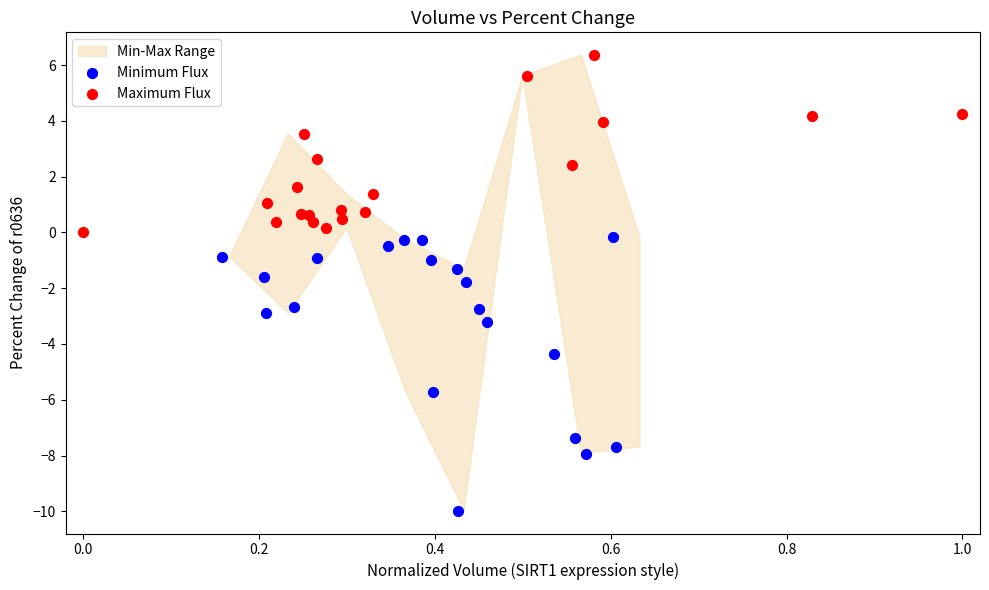

Which series has the largest Y range (max minus min)?

Minimum Flux